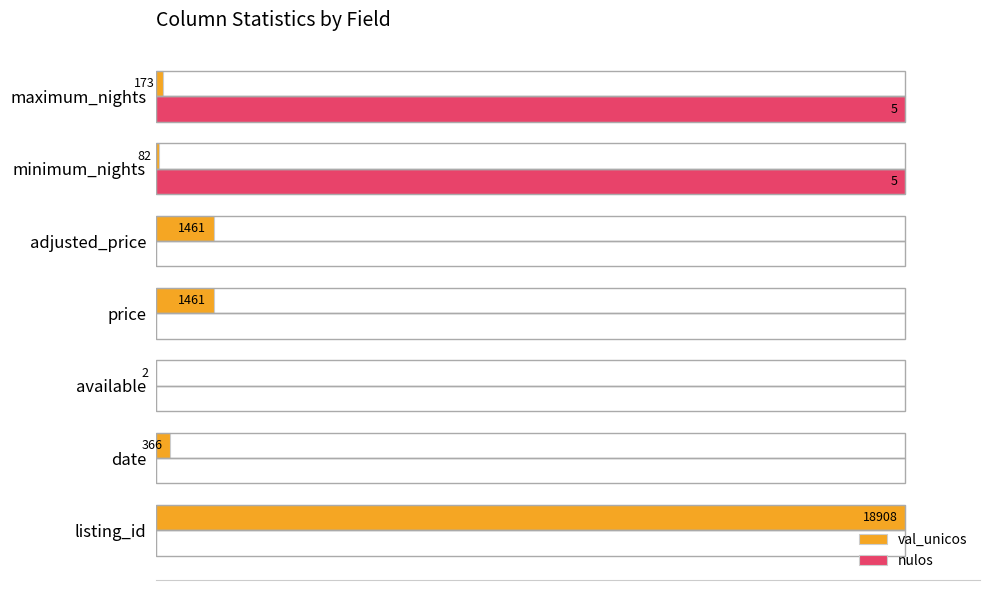

What are all the series names shown in the legend?

val_unicos, nulos